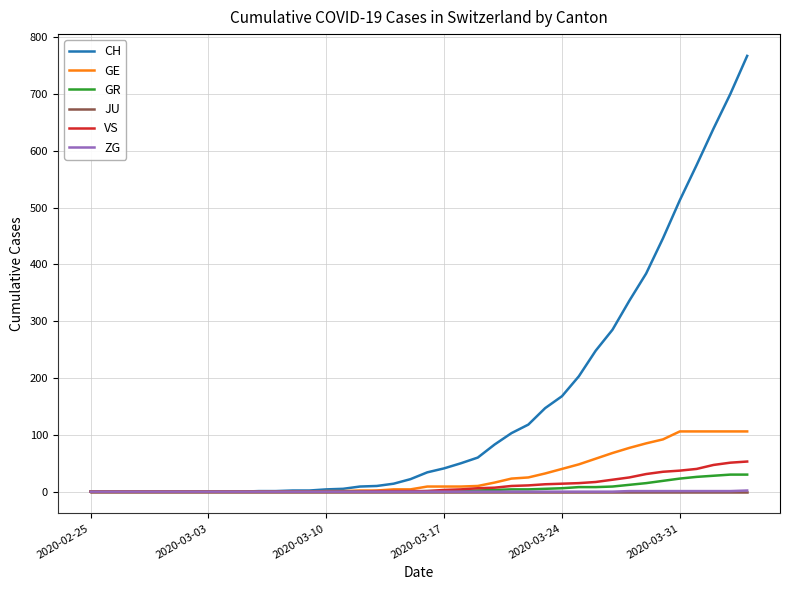

What is the highest value of the VS series?

53